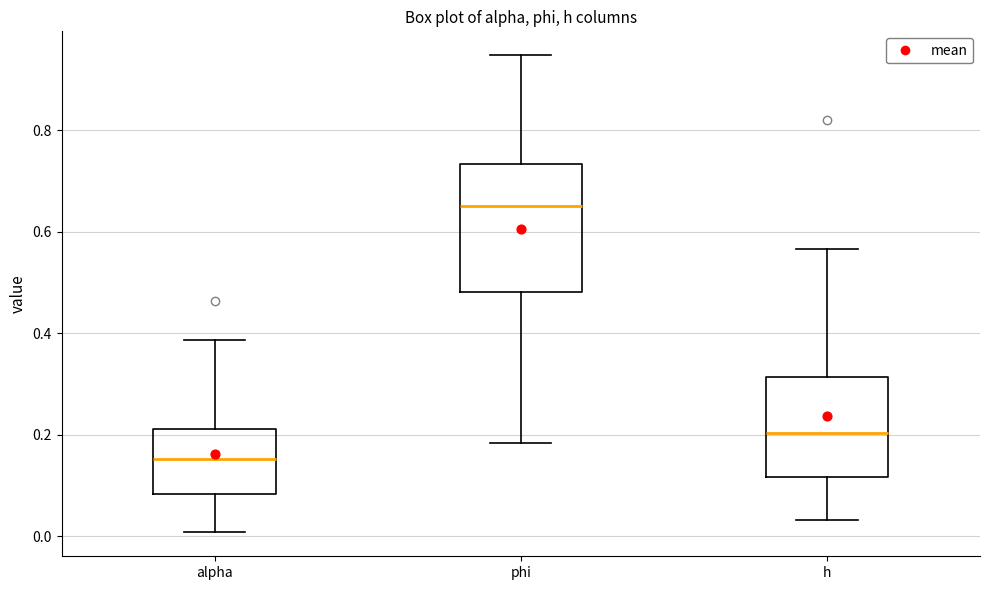

Reading left to right, read every box against the y-axis: the position of its median line, the range the box covers, and the ends of its whiskers. The values are not printed on the chart, so give them approximately, as read against the axis.

alpha: median 0.16, box 0.08 to 0.22, whiskers 0.00 to 0.38
phi: median 0.66, box 0.48 to 0.74, whiskers 0.18 to 0.94
h: median 0.20, box 0.12 to 0.32, whiskers 0.04 to 0.56